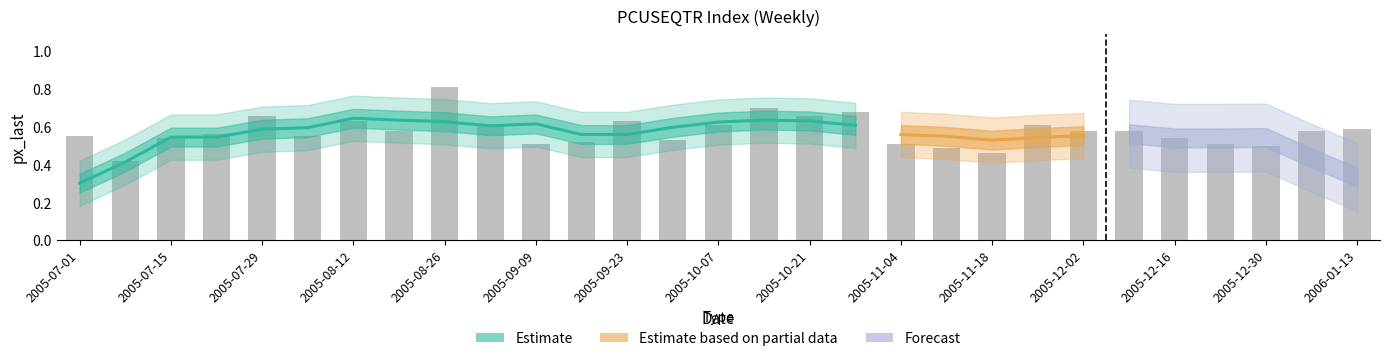

How many bars are there in total?

29